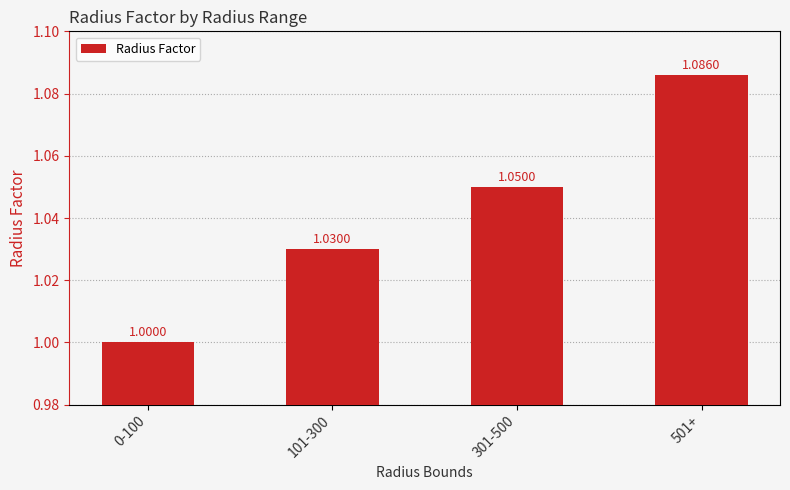

What is the change in value from 0-100 to 501+?

+0.1